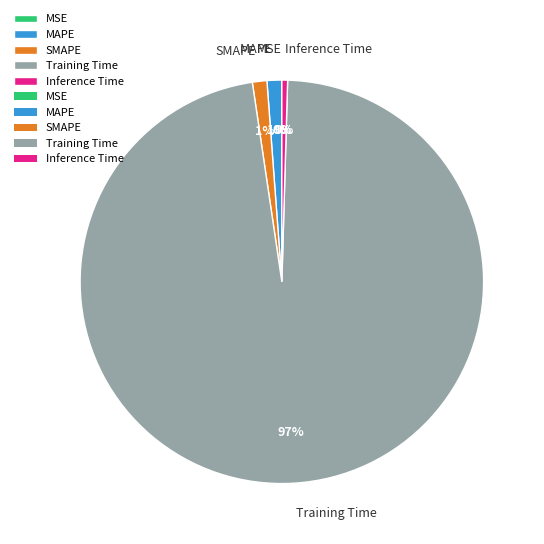

Is there a majority slice in this chart?

Yes